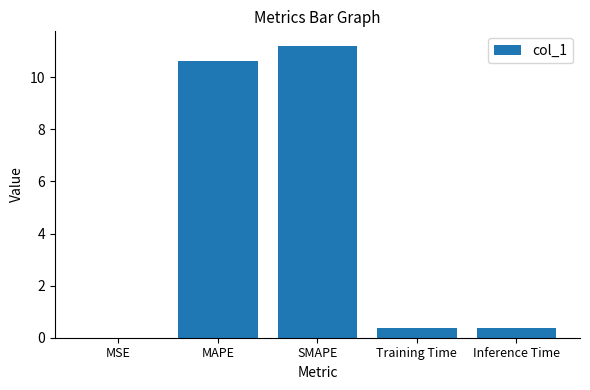

Which category has the highest value across all series?

SMAPE